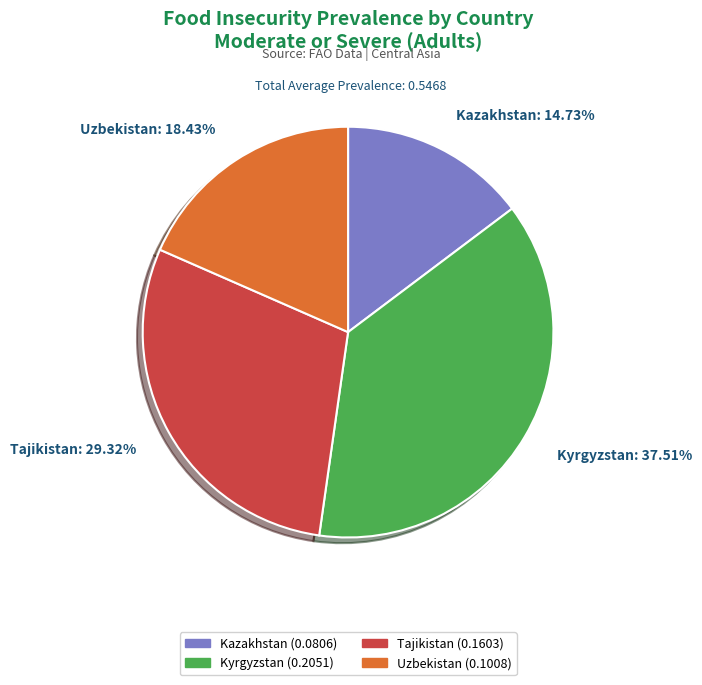

Does Tajikistan represent more than half of the total?

No